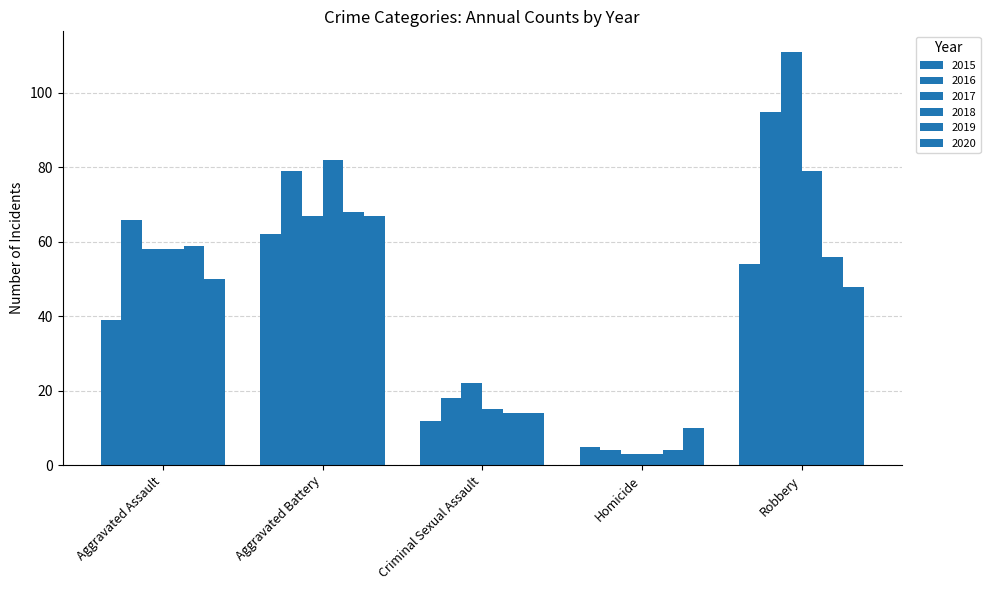

List the labels in order of 2019 value, smallest first.

Homicide, Criminal Sexual Assault, Robbery, Aggravated Assault, Aggravated Battery